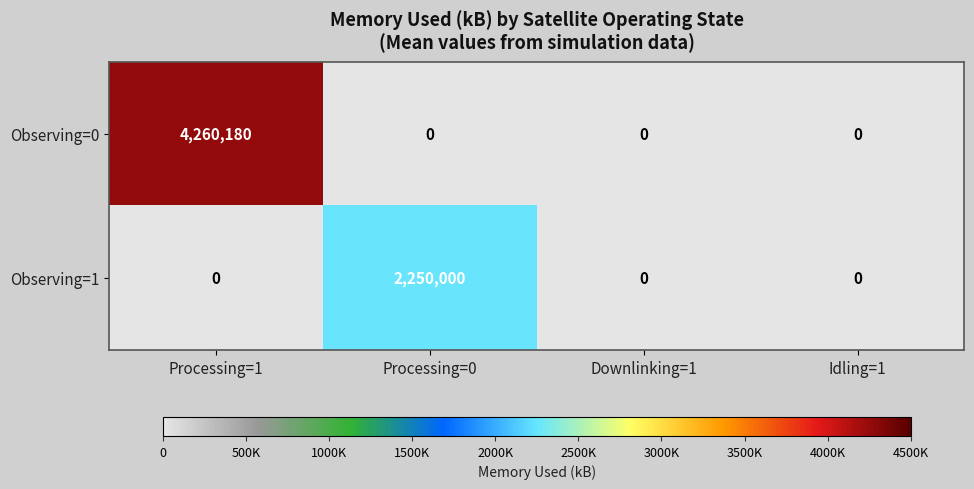

How many data points does each series have?

4